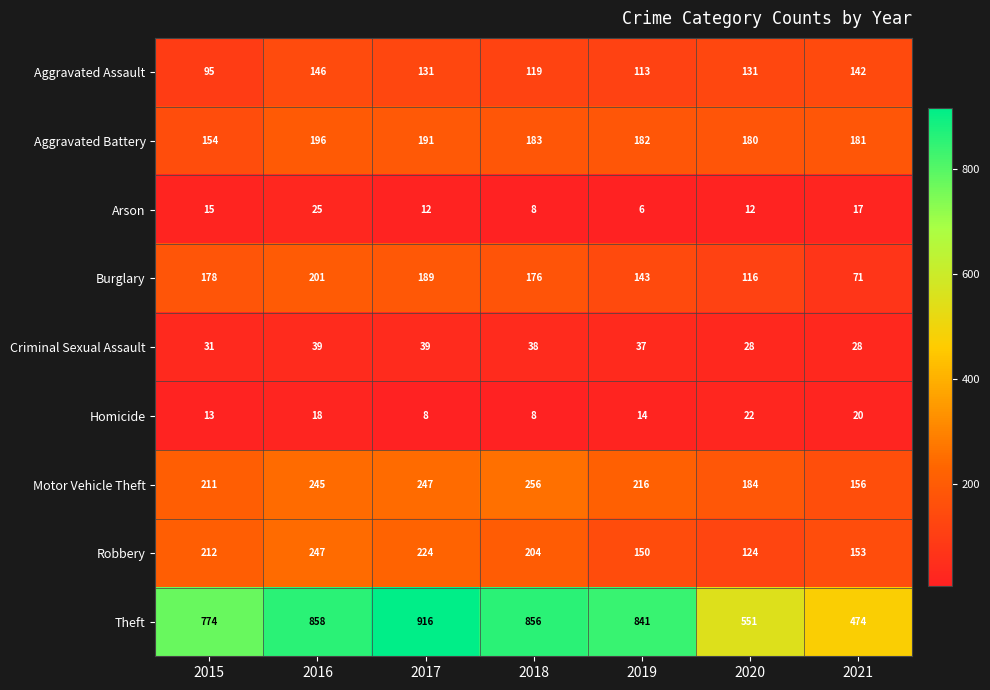

How many data points in Aggravated Assault are less than 131?

3